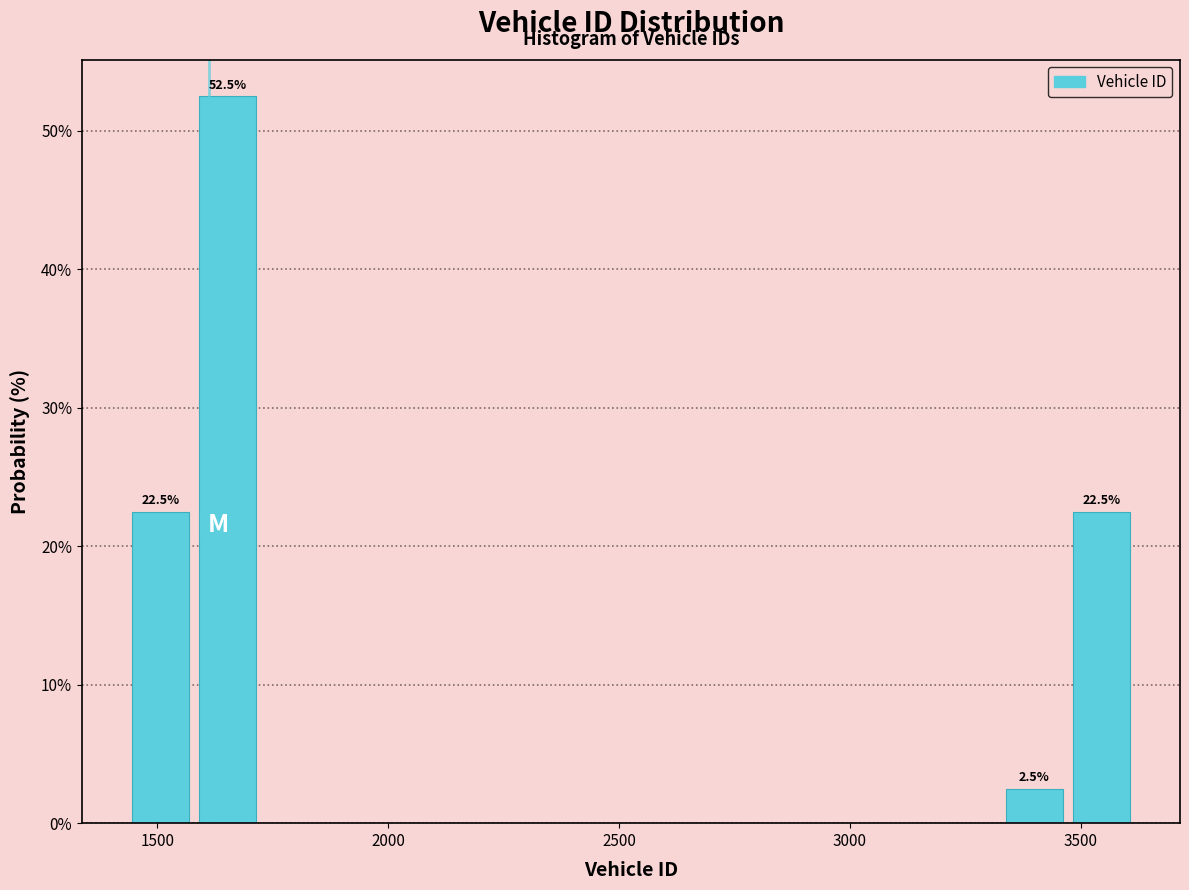

Read against the x-axis, roughly where is the centre of the tallest bar?

1650